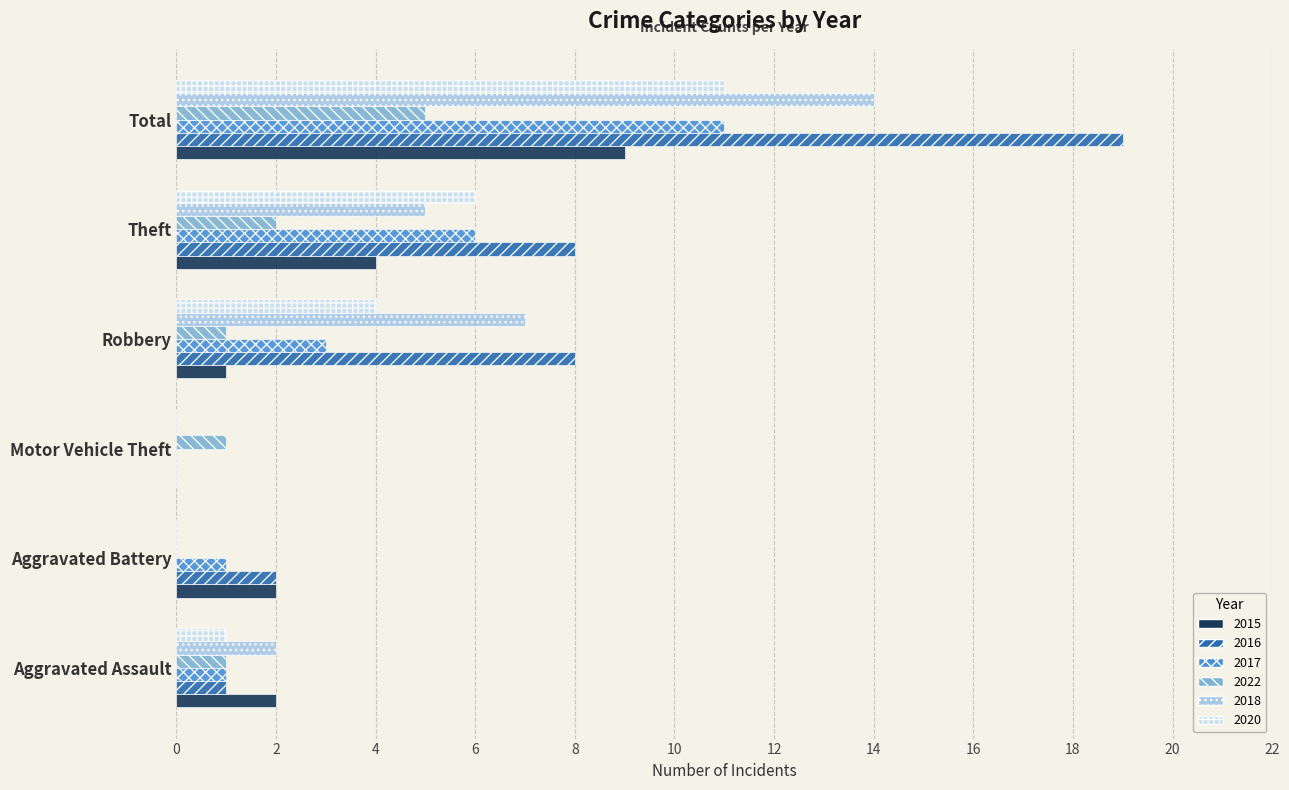

The 2015 series shows 3 at Aggravated Assault. True or false?

False